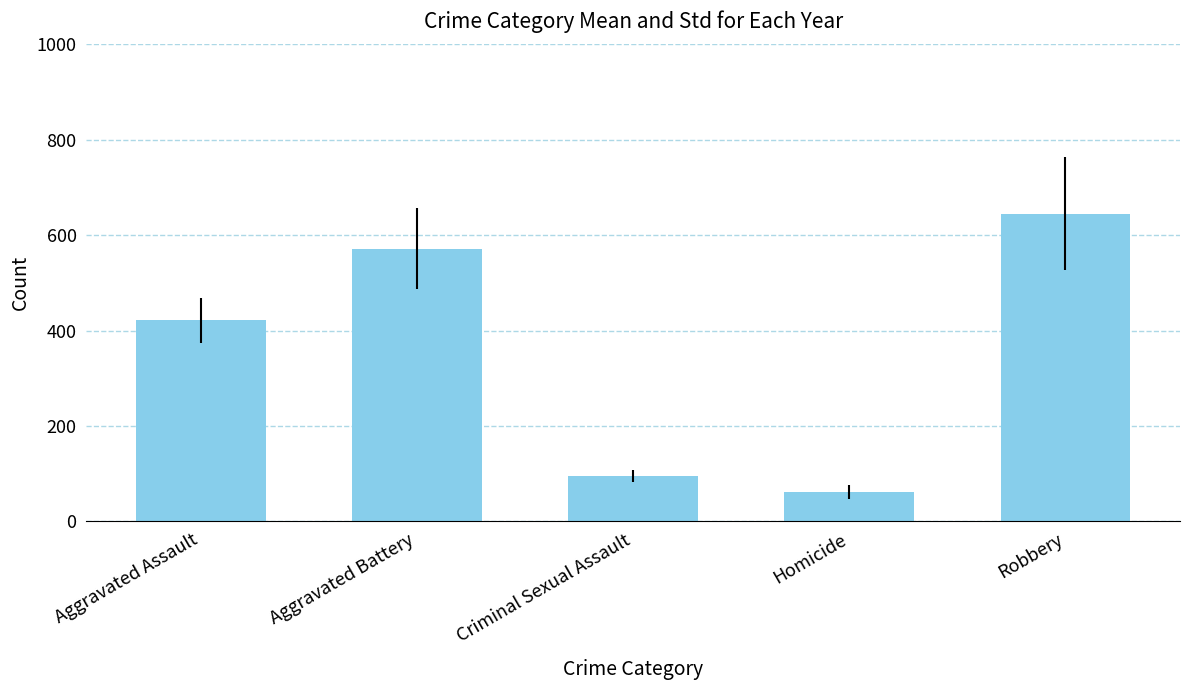

How many bars are there in total?

5